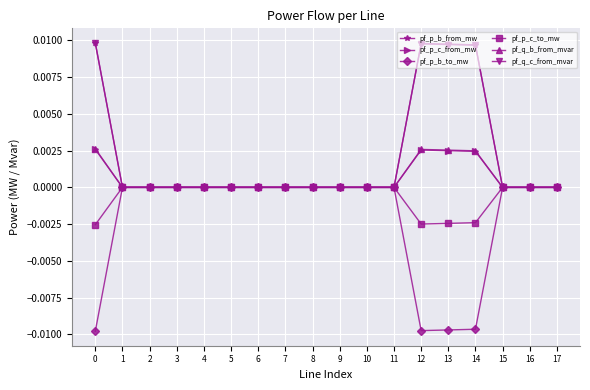

True or false: pf_p_b_from_mw has more than 1 points higher than both neighbors.

True